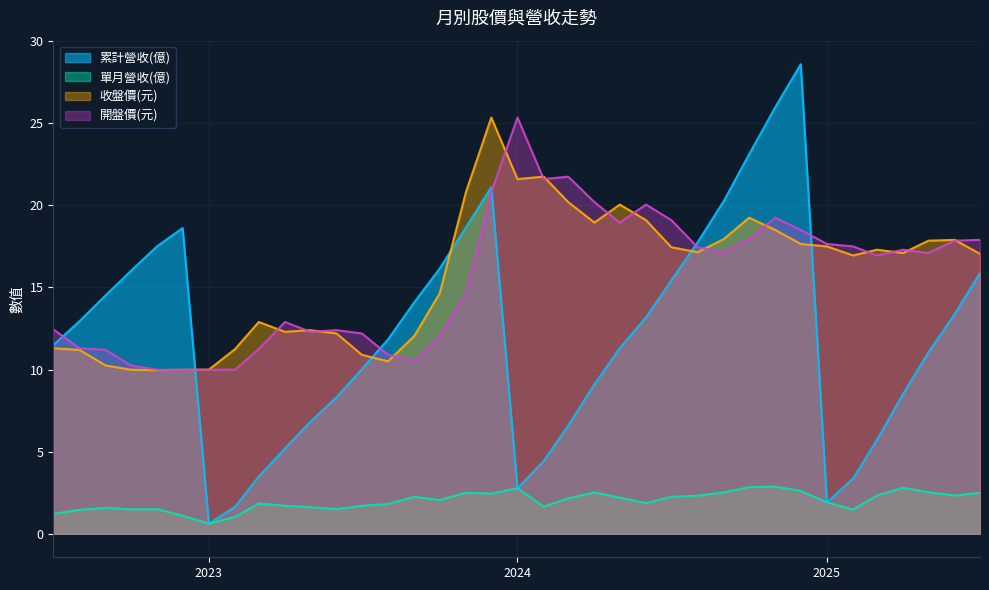

Where is the first local minimum for 開盤價(元)?

2022-12